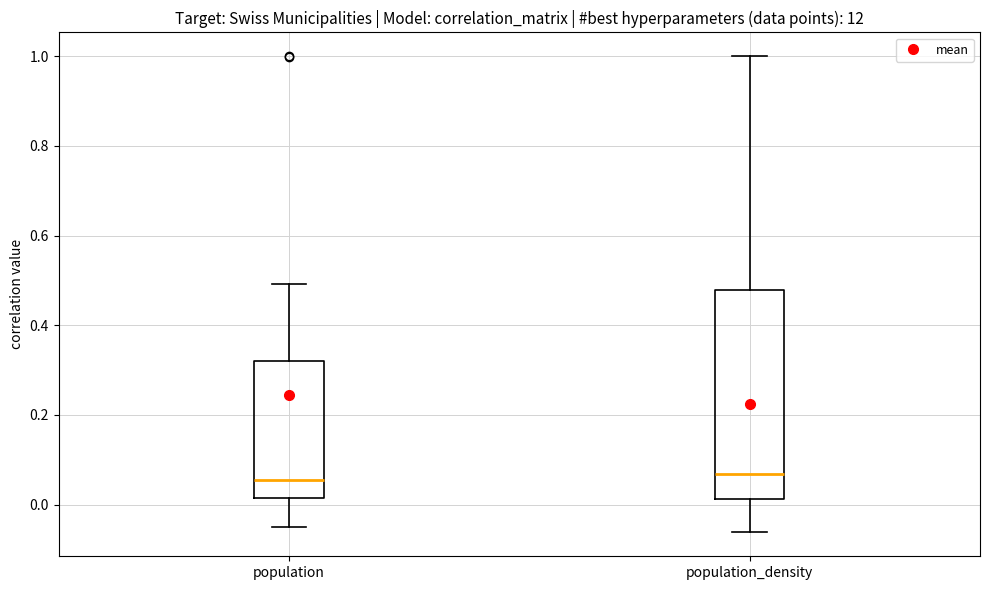

Reading left to right, transcribe this box plot: for each box, give where its median line is, the range the box spans, and where its two whiskers end, as read against the y-axis. The values are not printed on the chart, so give them approximately, as read against the axis.

population: median 0.06, box 0.02 to 0.32, whiskers -0.04 to 0.50
population_density: median 0.06, box 0.02 to 0.48, whiskers -0.06 to 1.00